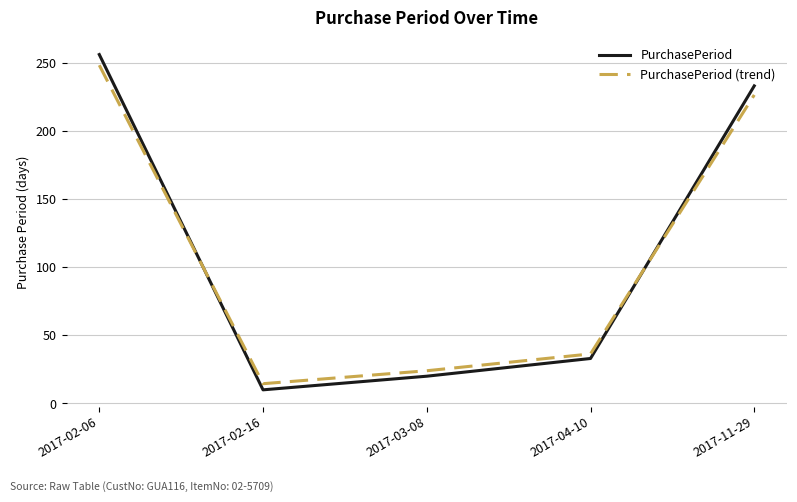

What is the difference between the maximum and minimum values in the PurchasePeriod series?

246.0